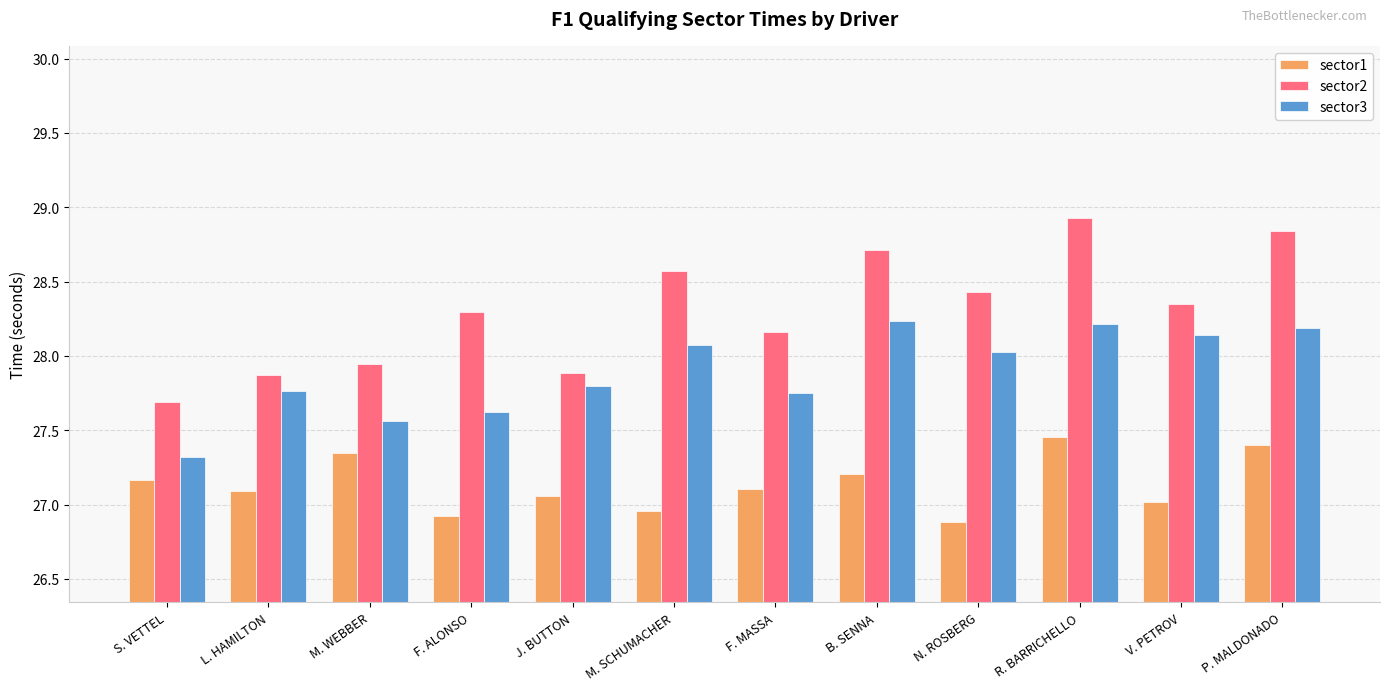

What is the difference between the maximum and minimum values in the sector1 series?

0.6